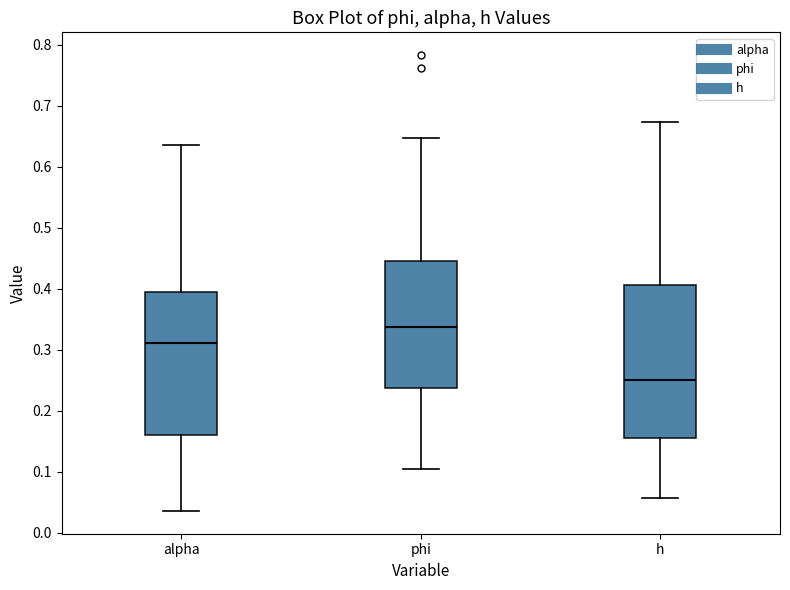

Where does the upper whisker of the box for phi end on the y-axis? The values are not printed on the chart, so give them approximately, as read against the axis.

0.65